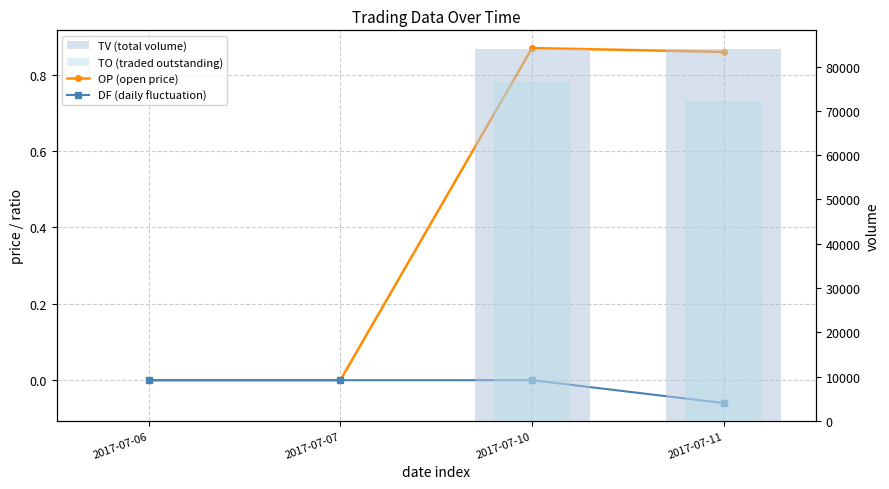

Which has a higher value, 2017-07-10 or 2017-07-11?

2017-07-10